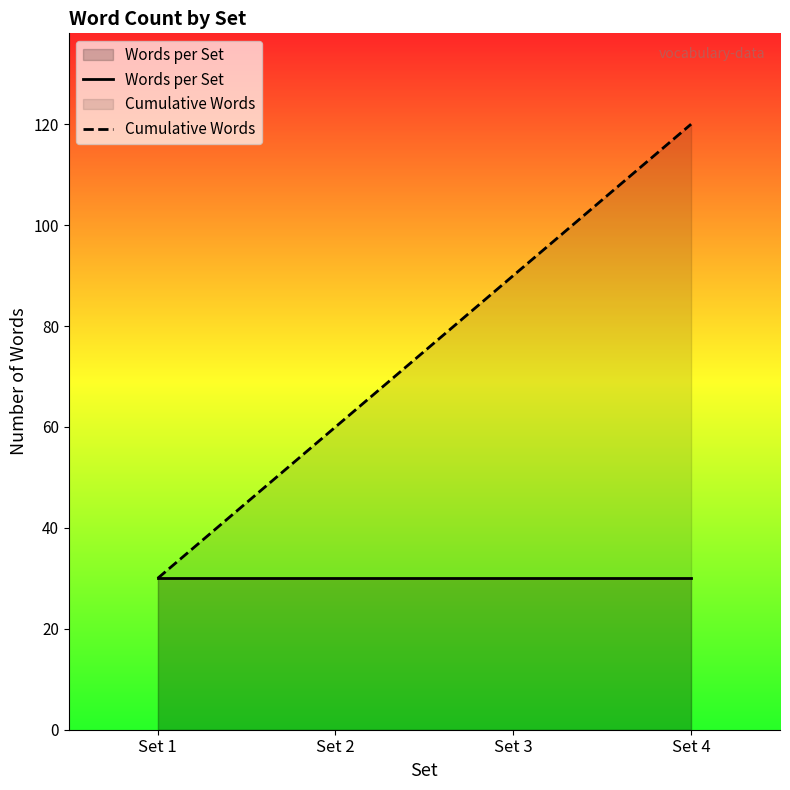

True or false: Cumulative Words has a value of 21 at Set 2.

False